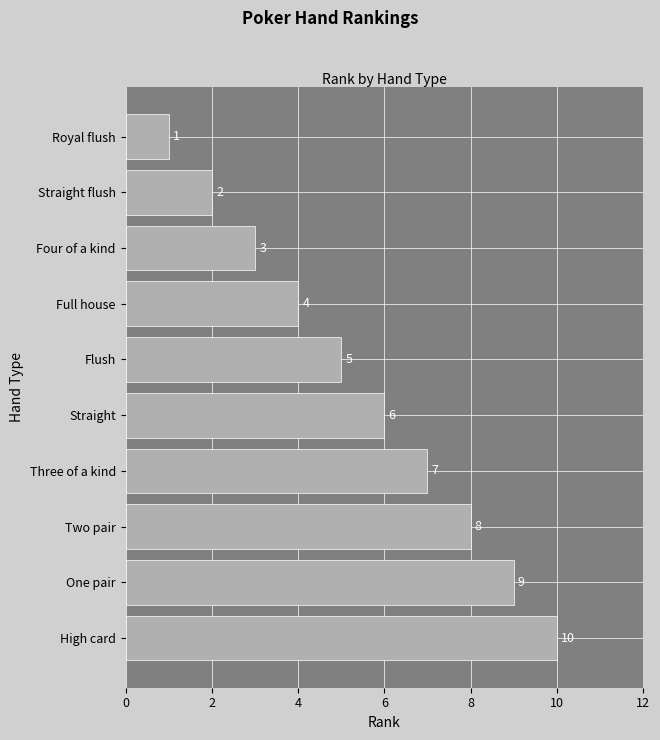

What is the change in value from Full house to Flush?

+1